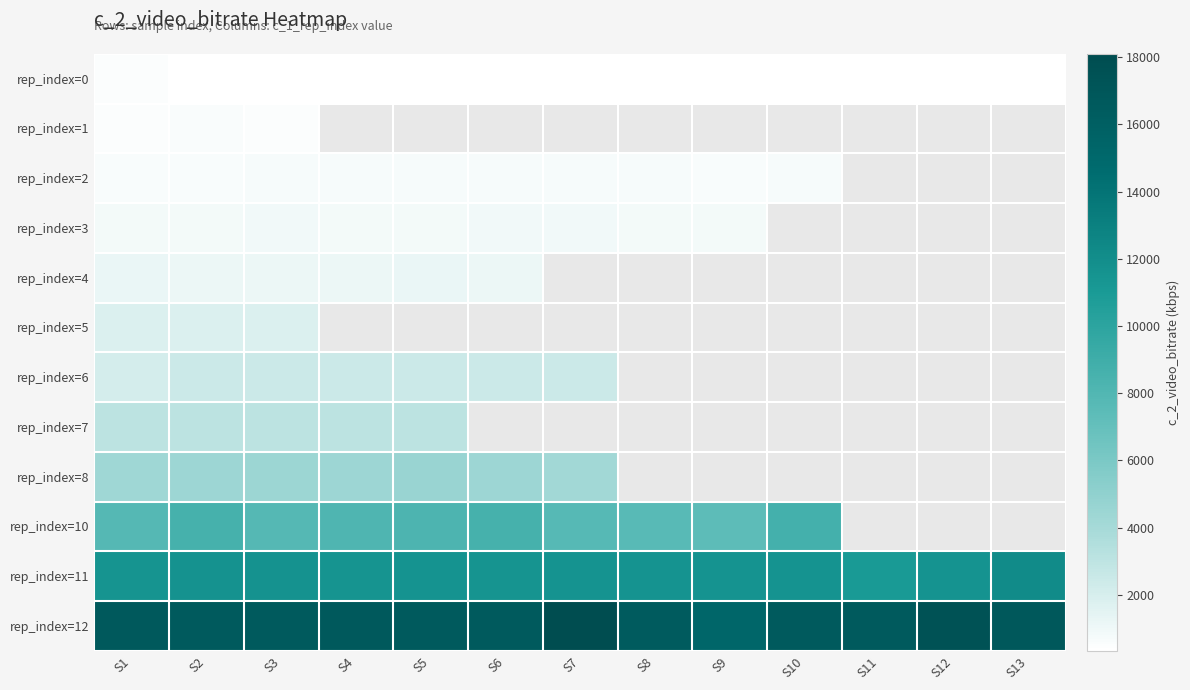

What is the highest value of the rep_index=10 series?

8673.3